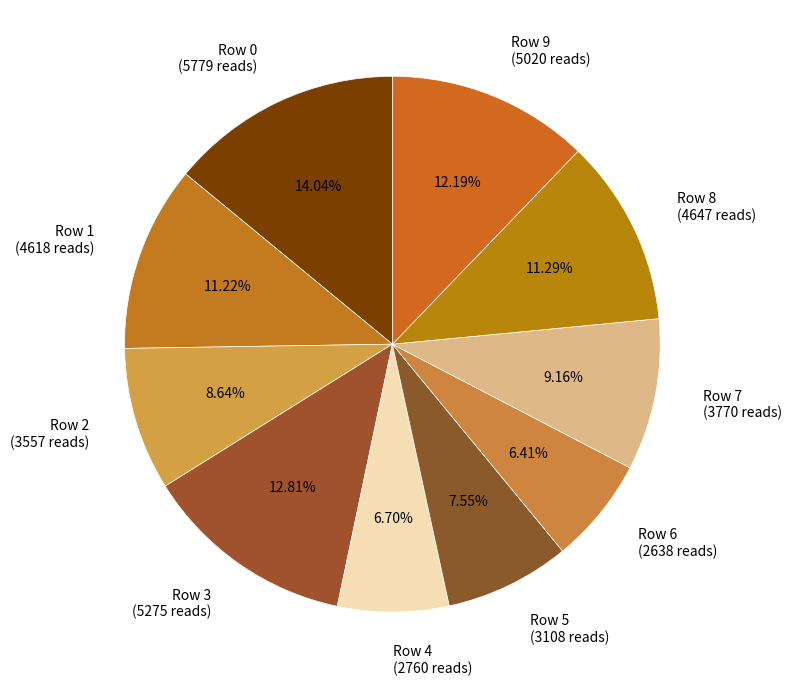

To the nearest percent, what percentage of the pie is Row 2?

9%